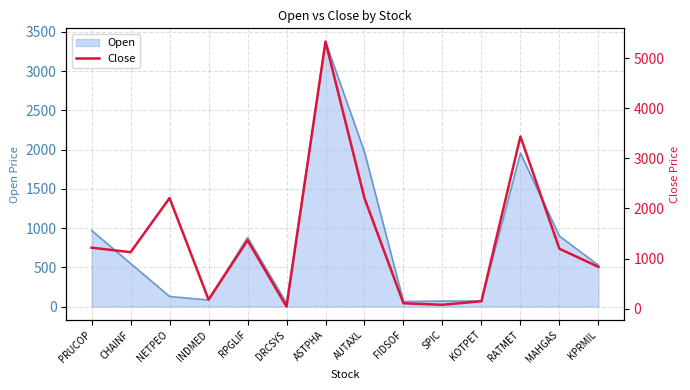

How many data points does each series have?

14